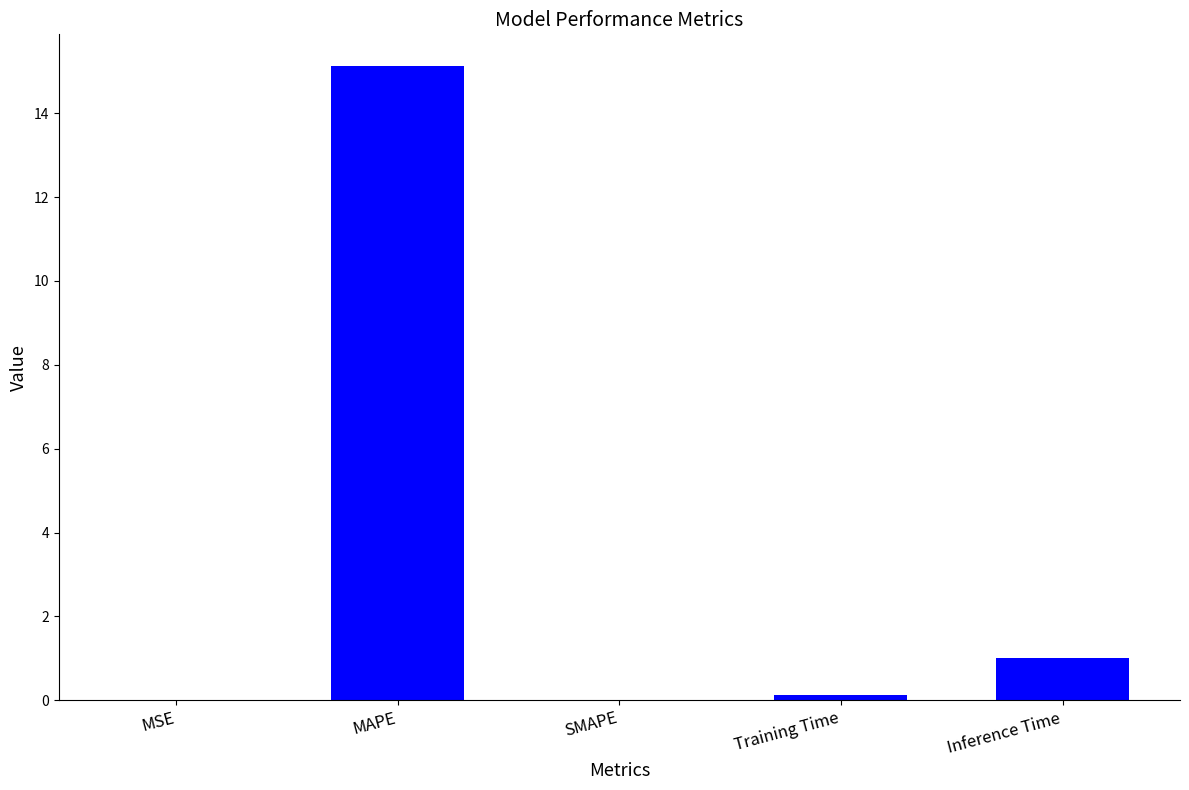

What value does the data have at Training Time?

0.1